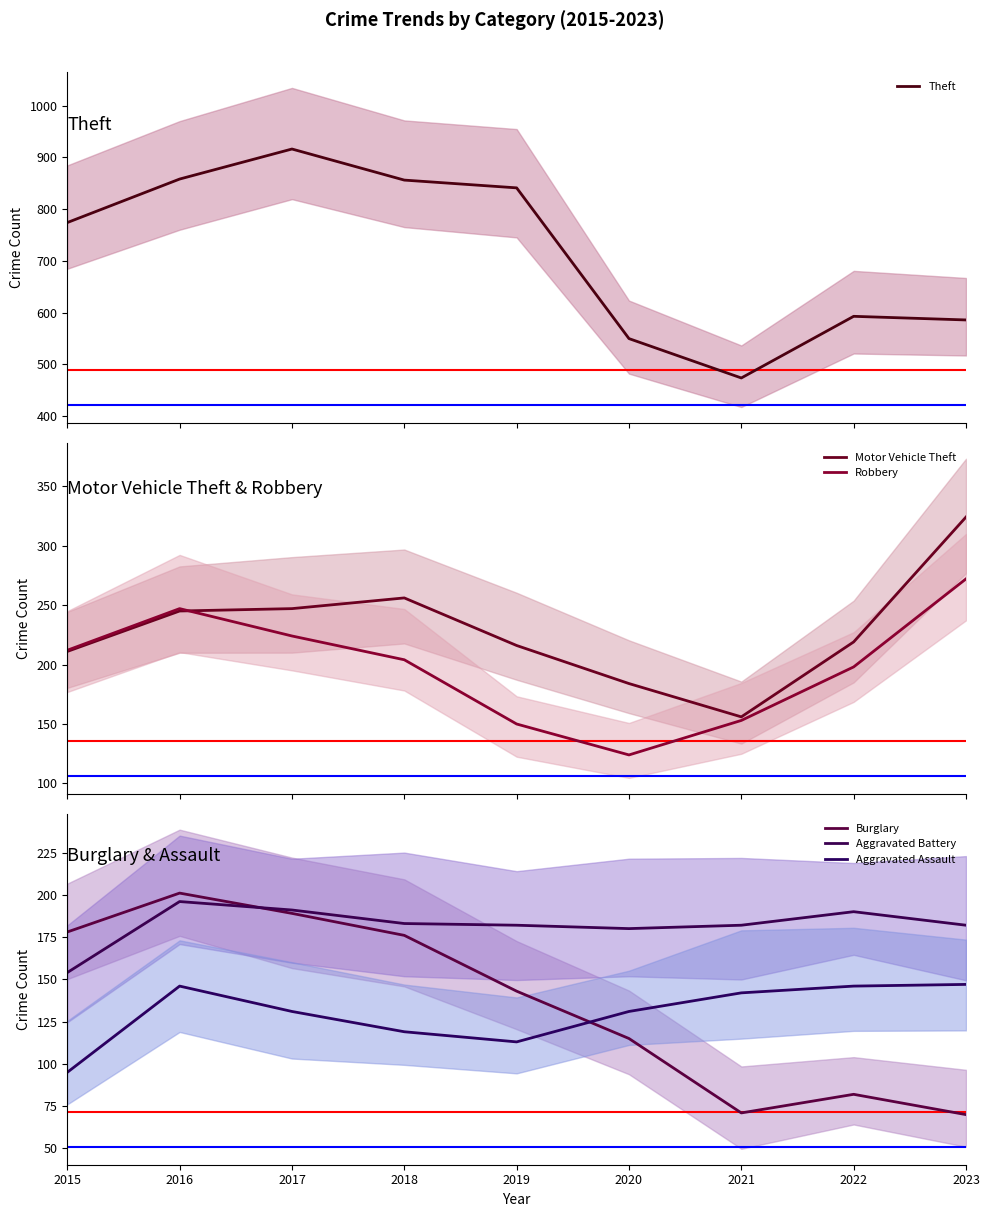

At which label does Burglary first exceed 143?

2015